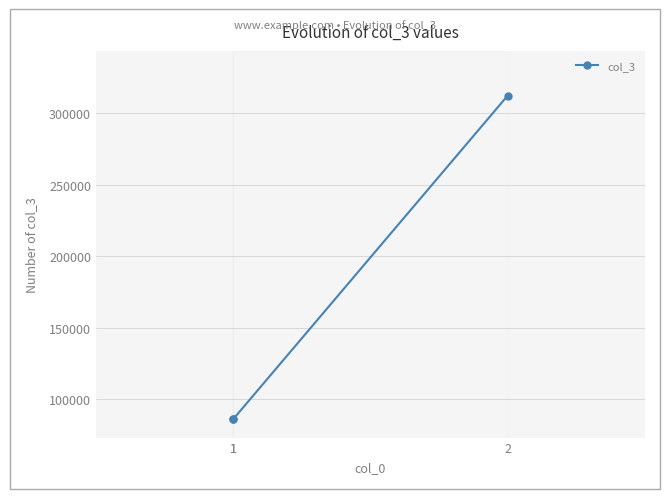

Does the chart have visible grid lines?

Yes